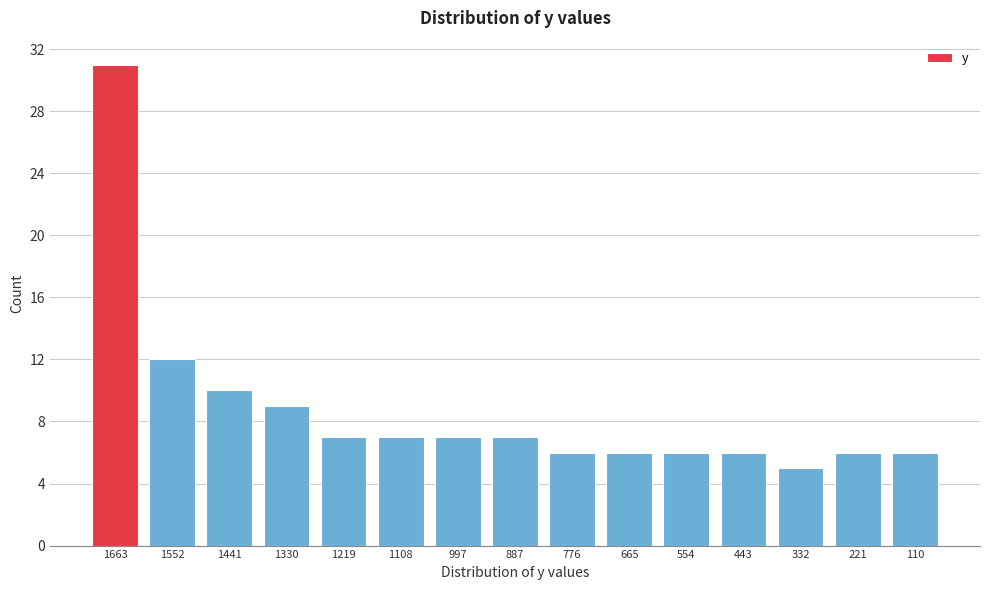

Reading right to left, what are all the values shown in this chart?

6	6	5	6	6	6	6	7	7	7	7	9	10	12	31